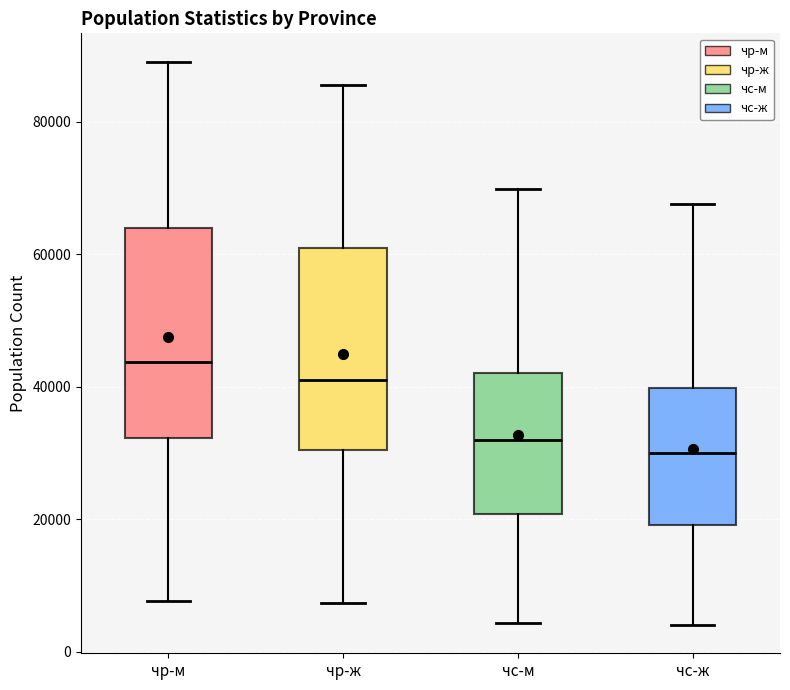

Where is the upper edge of the box for чс-м on the y-axis? The values are not printed on the chart, so give them approximately, as read against the axis.

42000